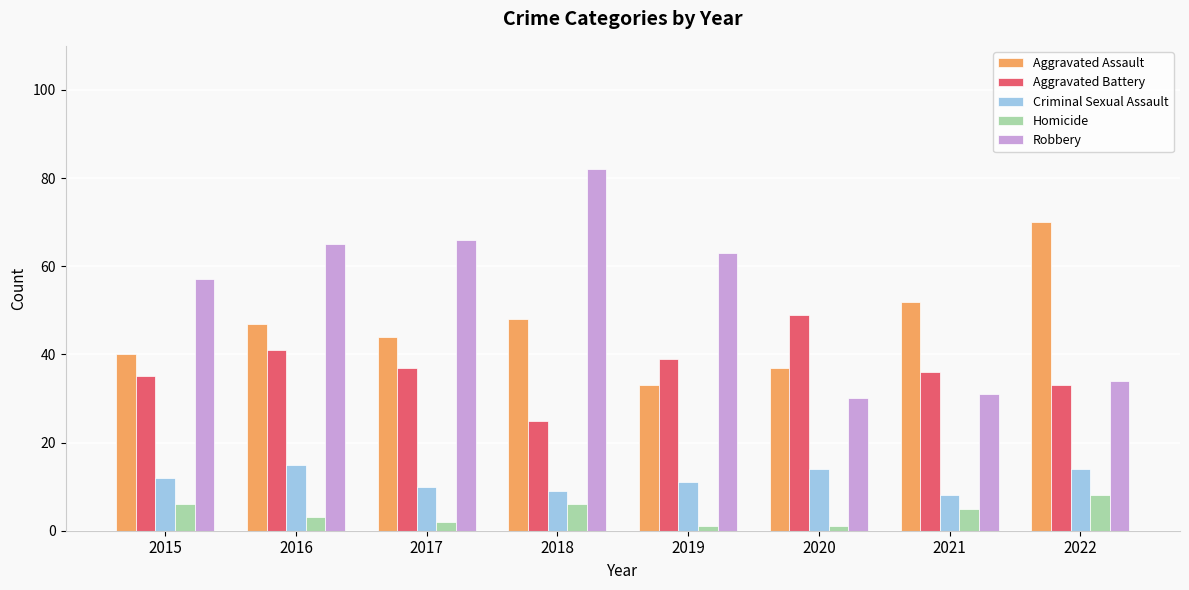

What are all the series names shown in the legend?

Aggravated Assault, Aggravated Battery, Criminal Sexual Assault, Homicide, Robbery